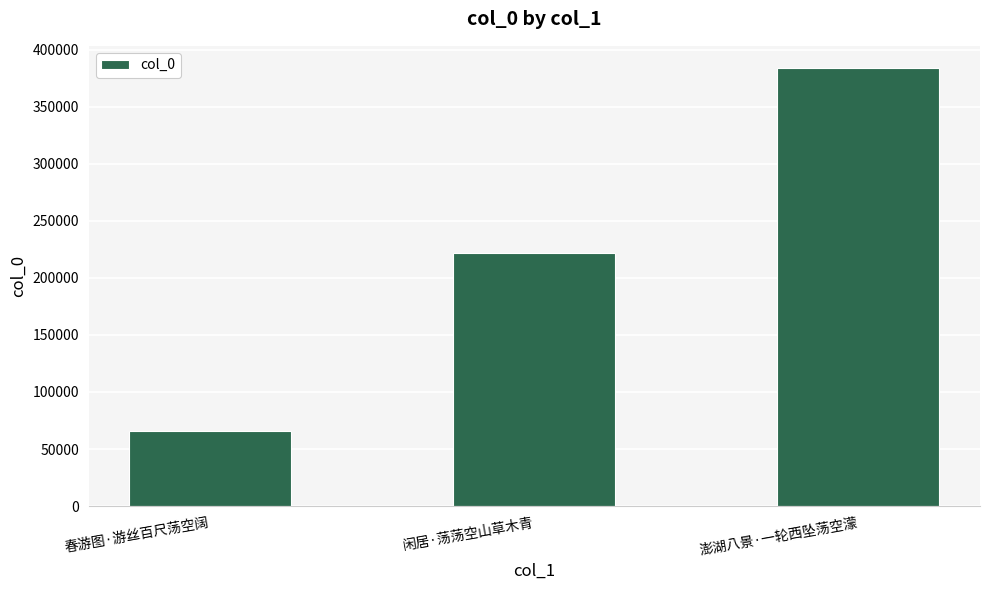

Approximately how many times larger is the value at 春游图·游丝百尺荡空阔 compared to 闲居·荡荡空山草木青?

0.3